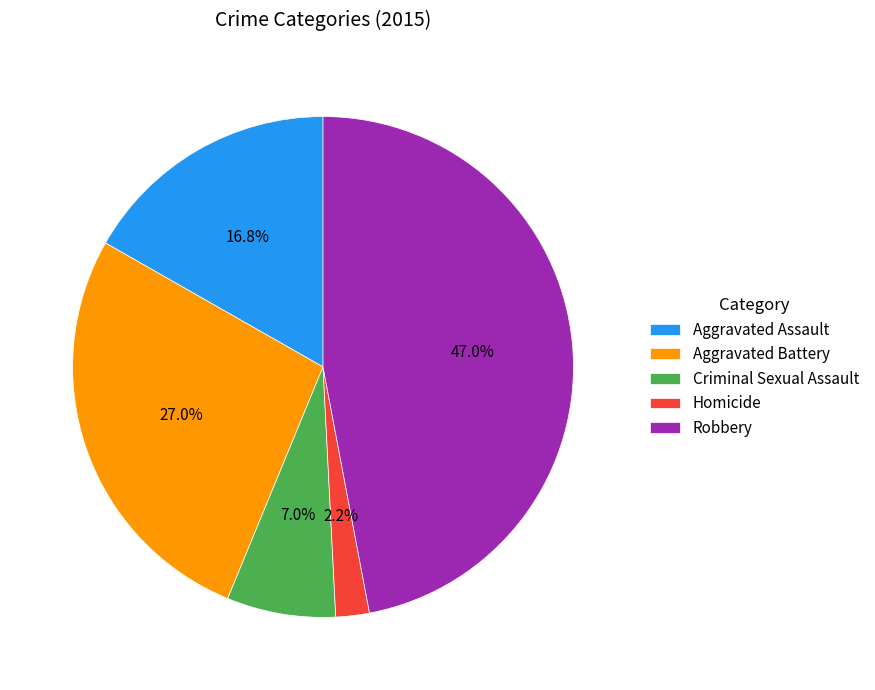

What is the ratio of the value at Aggravated Battery to the value at Robbery?

0.6